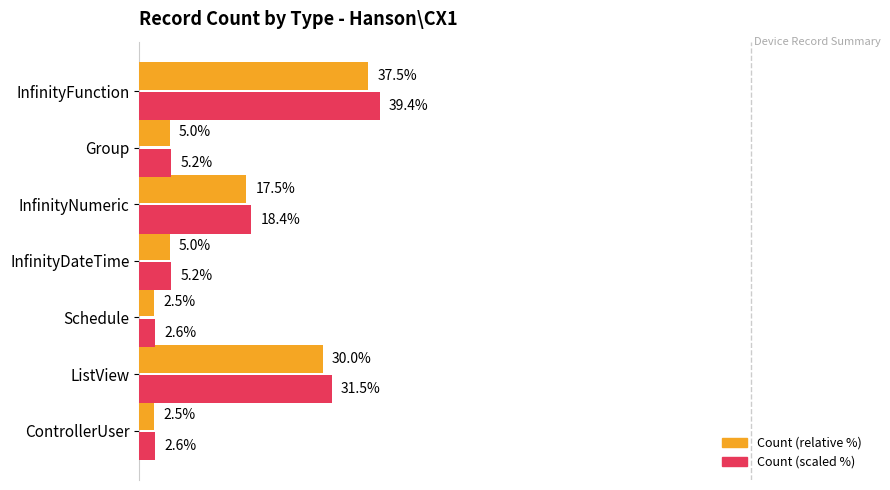

Where is Count (scaled %) nearest to the value 21?

InfinityNumeric